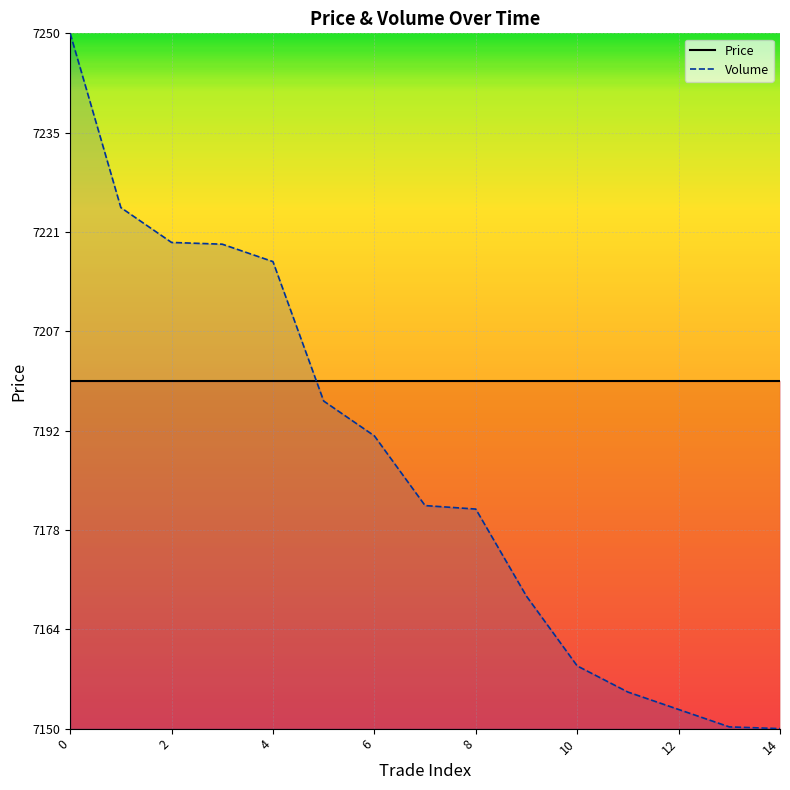

The value at 9 is 10761.6. True or false?

False